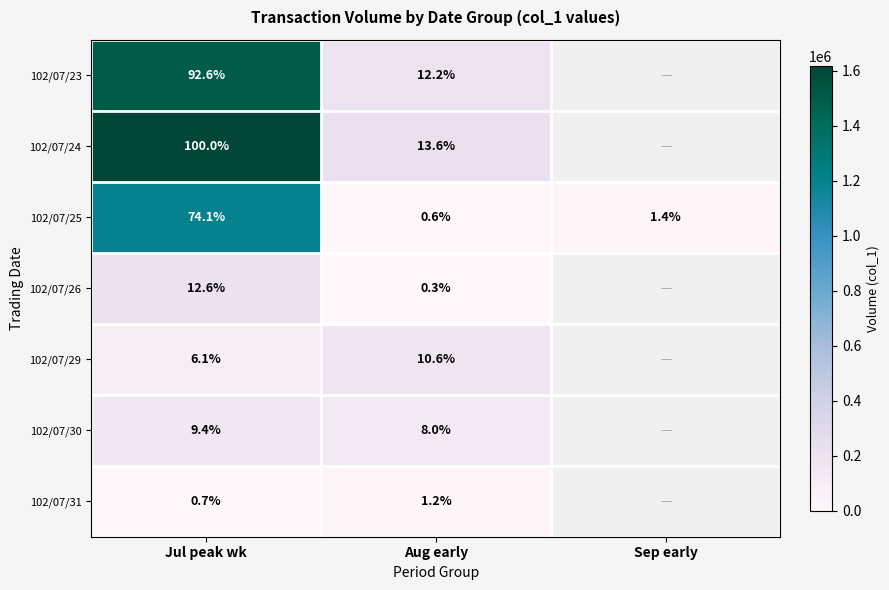

What is the greatest value displayed?

1617000.0